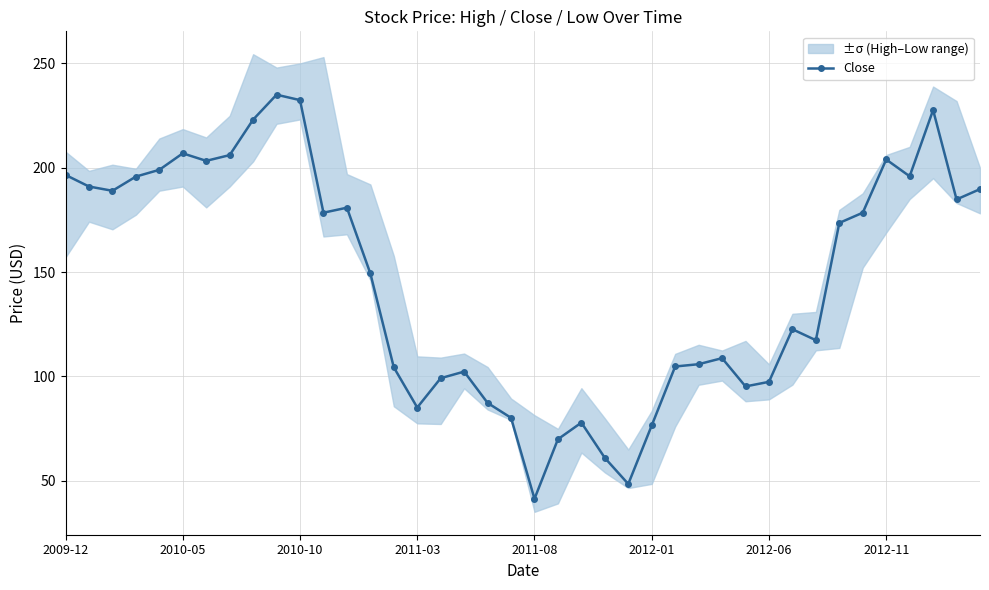

True or false: Close has more than 1 interior local peaks.

True